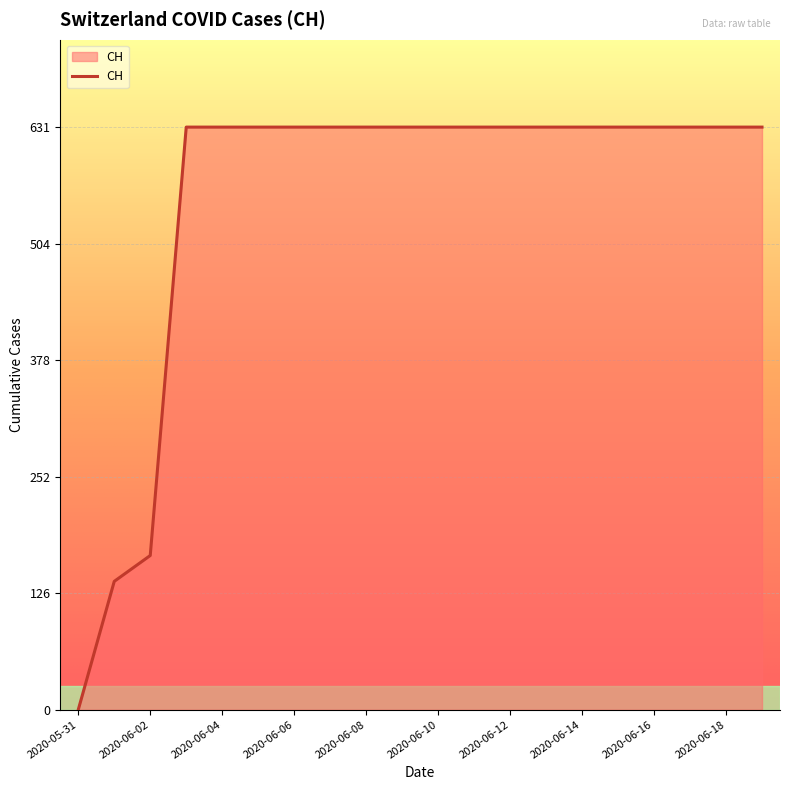

What is the difference between the maximum and minimum values?

631